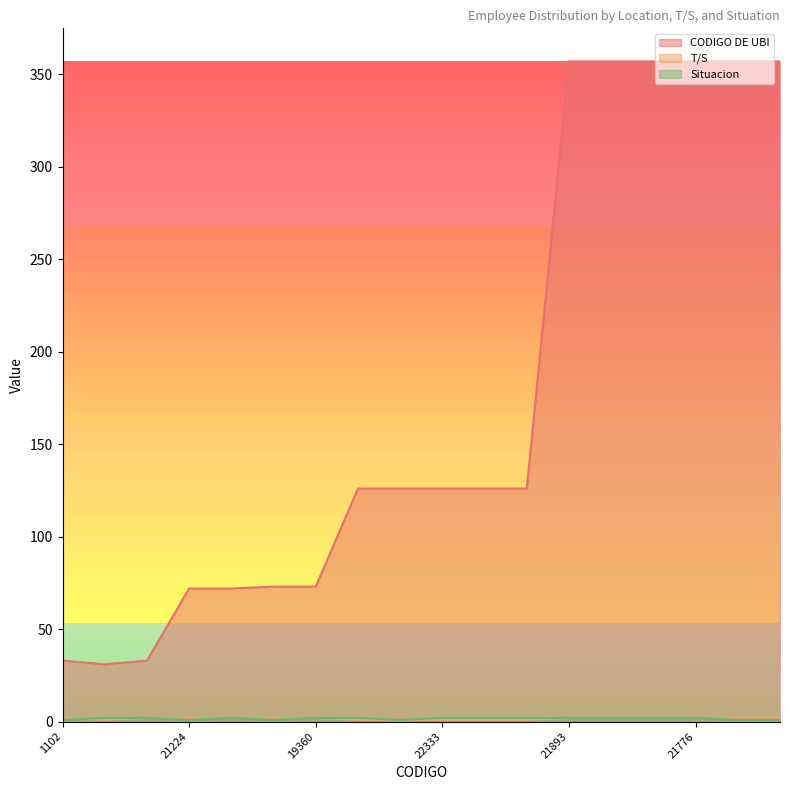

True or false: T/S and CODIGO DE UBI intersect in this chart.

False